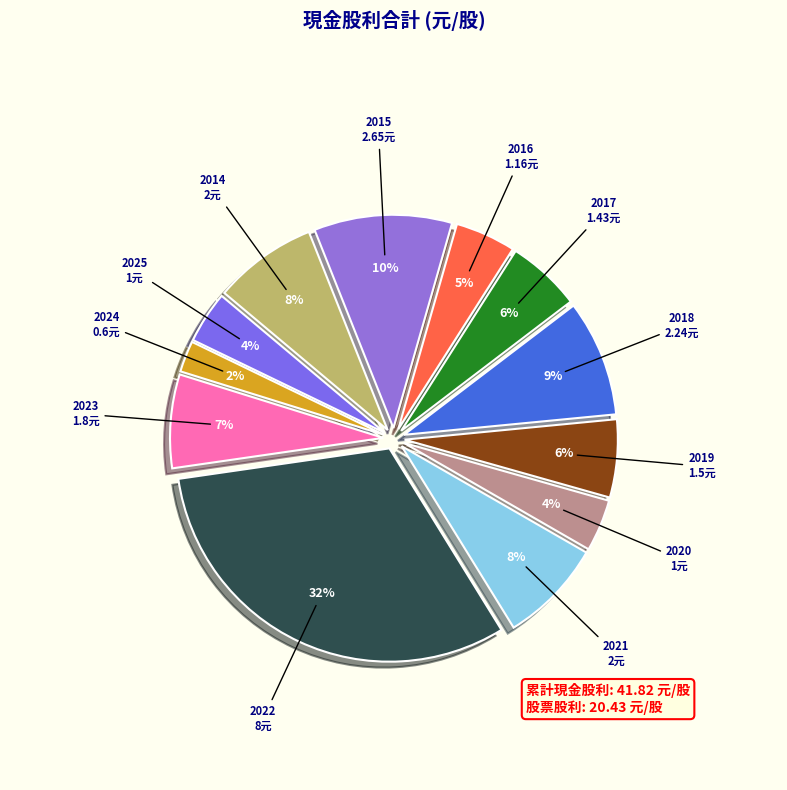

Which category has the smallest portion of the pie?

2024